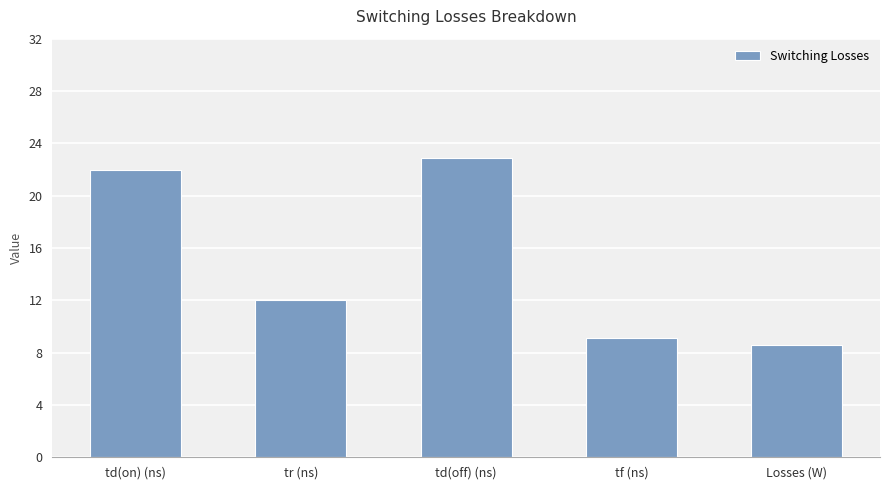

Which label corresponds to the largest value in the chart?

td(off) (ns)